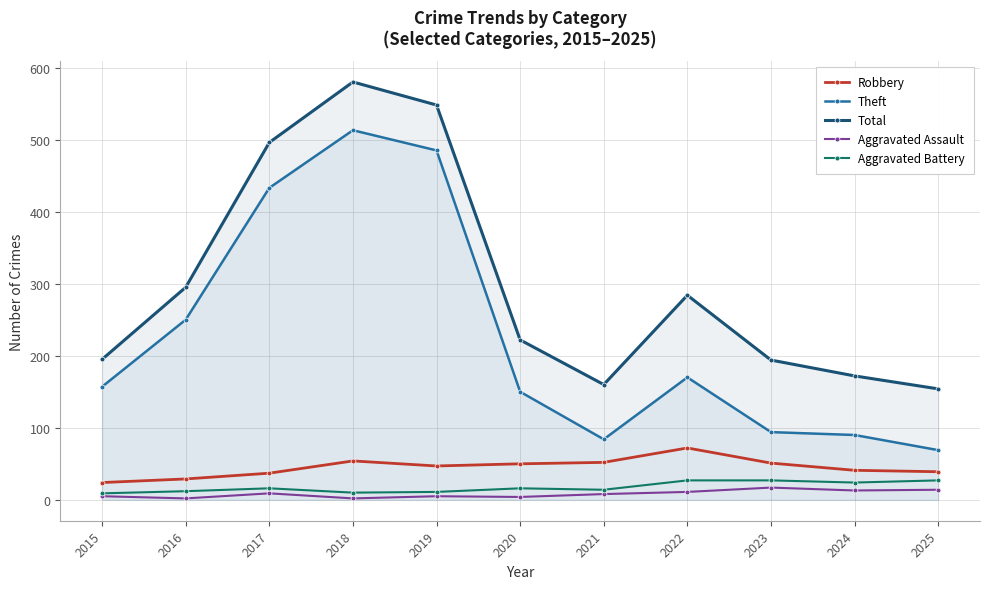

List the series in order of their peak value, lowest first.

Aggravated Assault, Aggravated Battery, Robbery, Theft, Total